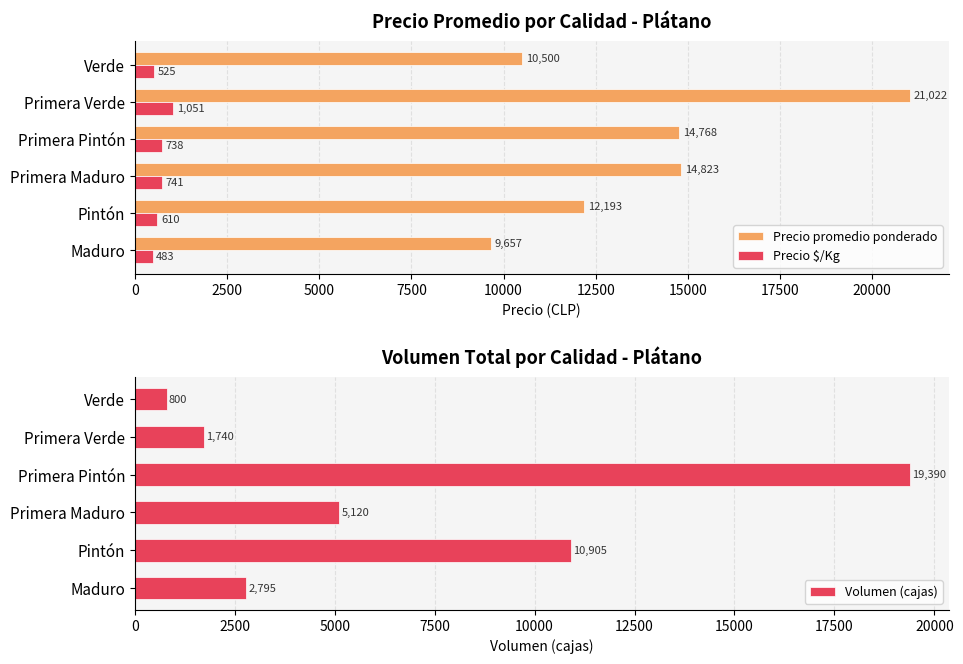

Is the value of Precio $/Kg at Verde greater than the value of Precio promedio ponderado at Pintón?

No